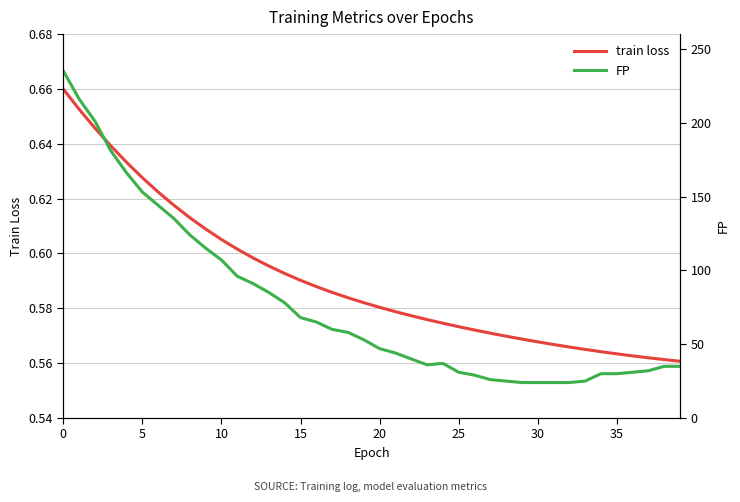

List the series in order of their peak value, highest first.

FP, train loss